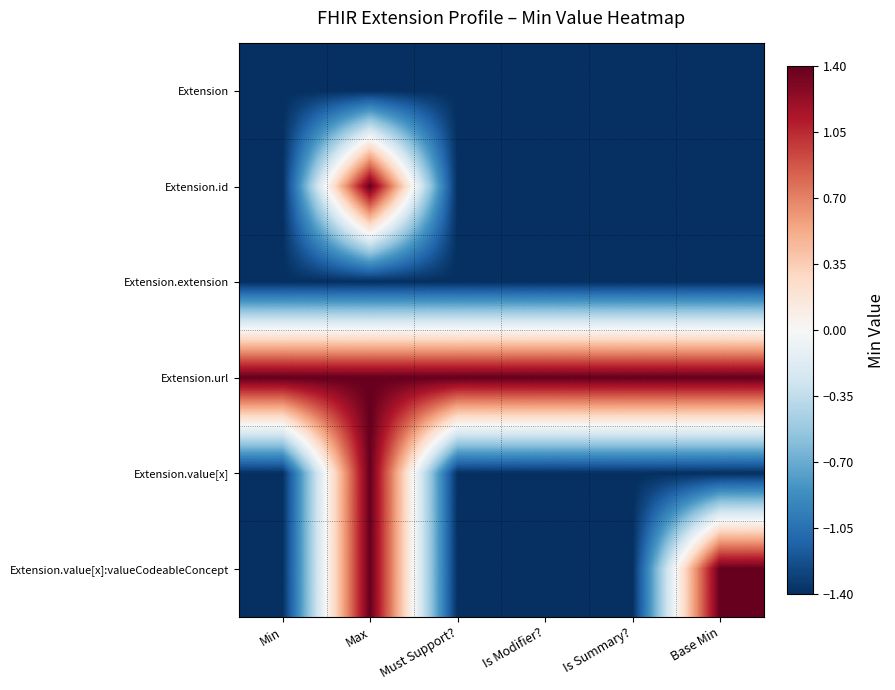

Reading left to right, transcribe all the data shown in this chart.

Extension: Min=-1.4	Max=-1.4	Must Support?=-1.4	Is Modifier?=-1.4	Is Summary?=-1.4	Base Min=-1.4
Extension.id: Min=-1.4	Max=1.4	Must Support?=-1.4	Is Modifier?=-1.4	Is Summary?=-1.4	Base Min=-1.4
Extension.extension: Min=-1.4	Max=-1.4	Must Support?=-1.4	Is Modifier?=-1.4	Is Summary?=-1.4	Base Min=-1.4
Extension.url: Min=1.4	Max=1.4	Must Support?=1.4	Is Modifier?=1.4	Is Summary?=1.4	Base Min=1.4
Extension.value[x]: Min=-1.4	Max=1.4	Must Support?=-1.4	Is Modifier?=-1.4	Is Summary?=-1.4	Base Min=-1.4
Extension.value[x]:valueCodeableConcept: Min=-1.4	Max=1.4	Must Support?=-1.4	Is Modifier?=-1.4	Is Summary?=-1.4	Base Min=1.4